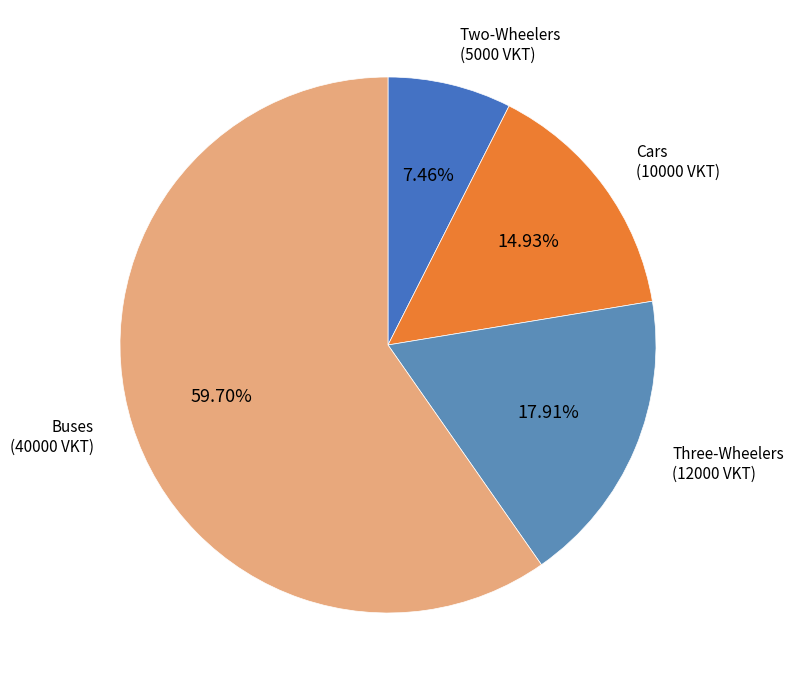

To the nearest percent, what portion does Three-Wheelers represent?

18%